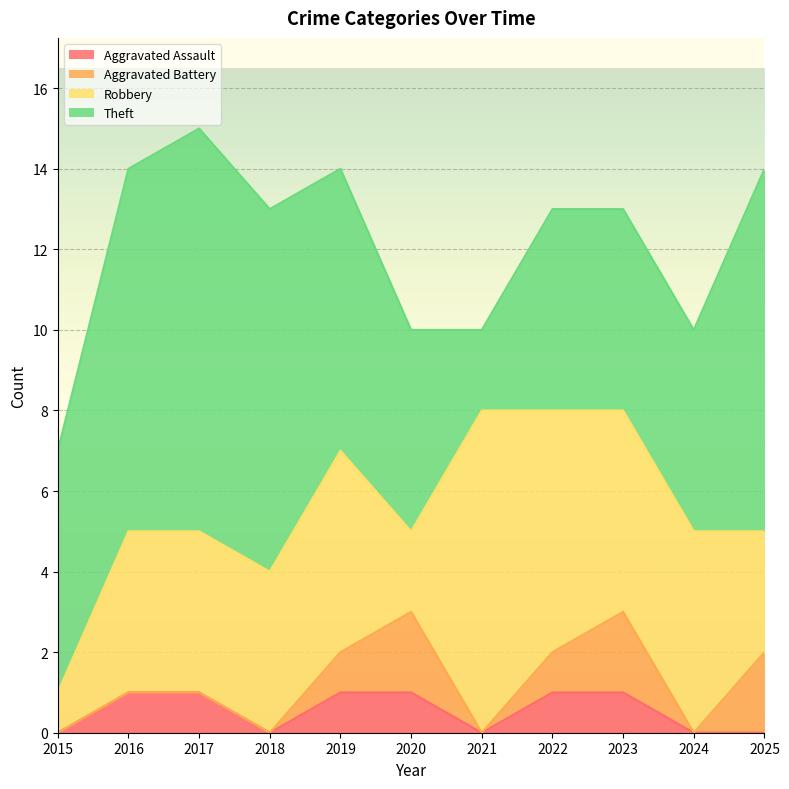

What is the difference between the highest and lowest values at 2015?

6